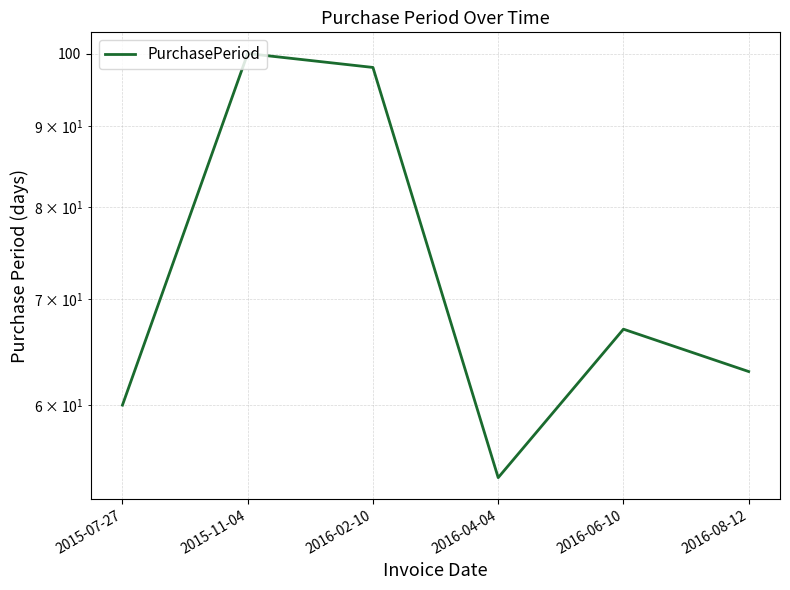

How many values are below 67?

3